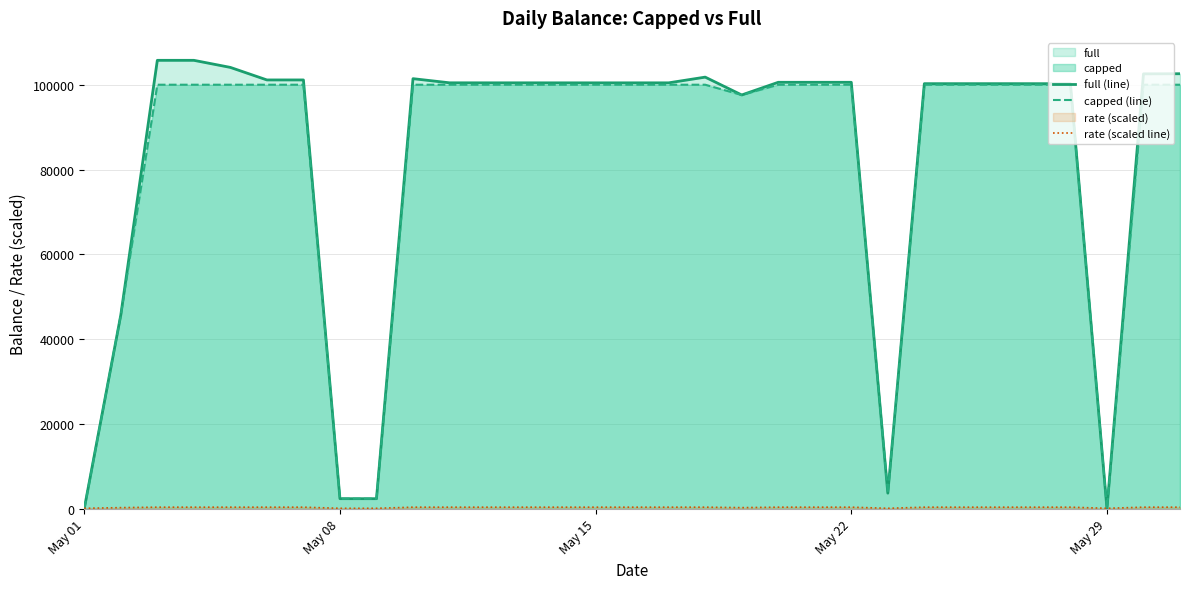

What is the difference between the maximum and minimum values in the capped (line) series?

99901.3